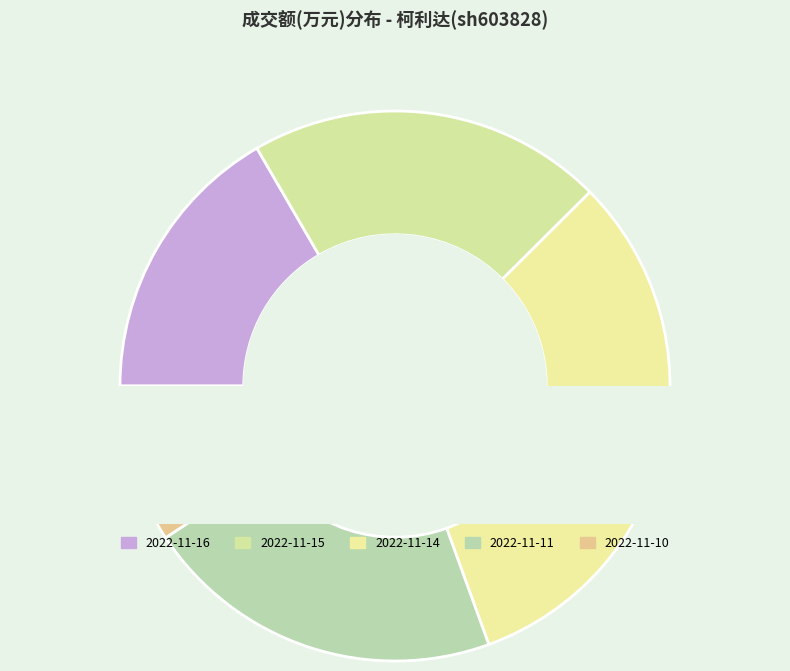

Is the sum of 2022-11-14 and 2022-11-15 greater than half?

Yes